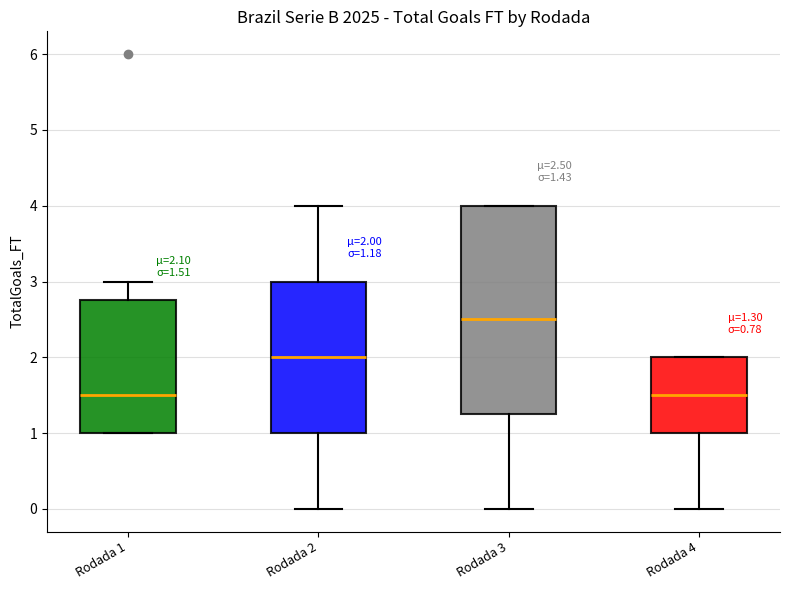

Comparing the boxes themselves (not the whiskers), which one is the tallest?

Rodada 3